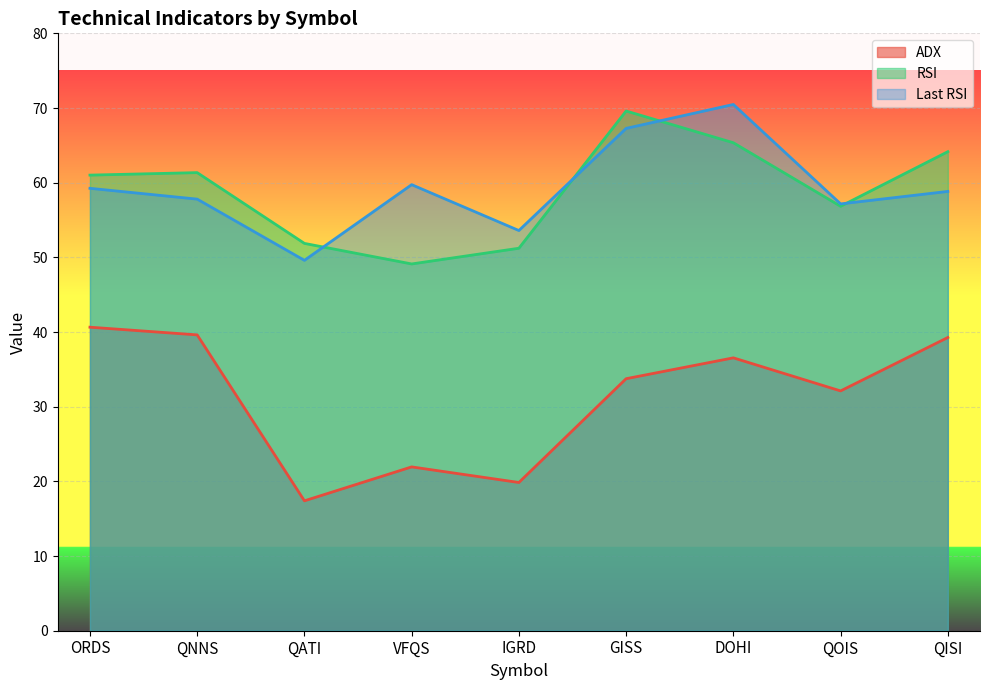

True or false: ADX and RSI cross at least once.

False